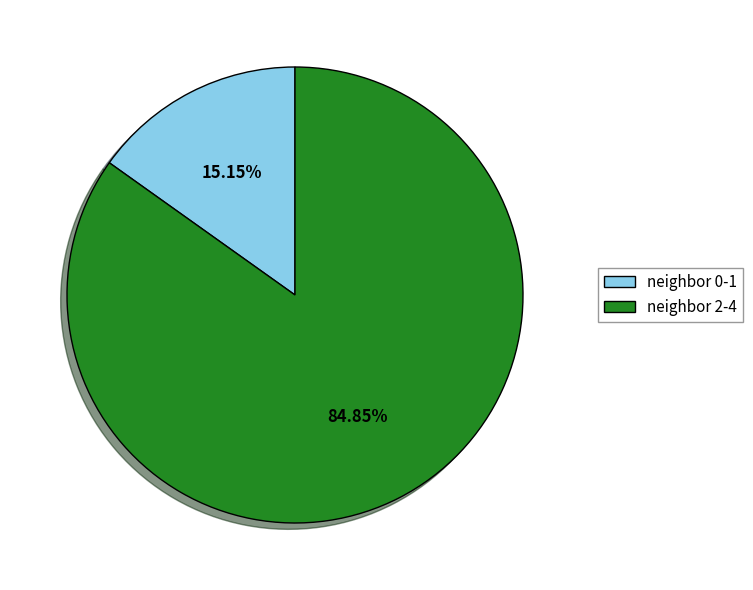

What is the majority slice?

neighbor 2-4